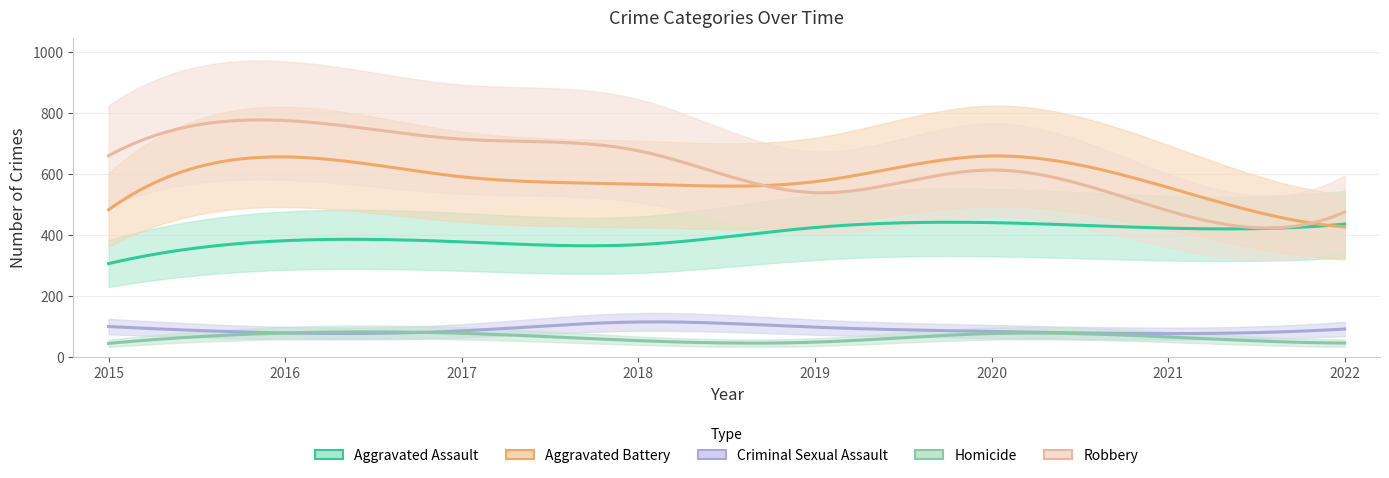

In Homicide, how many points are higher than both neighbors (excluding endpoints)?

2